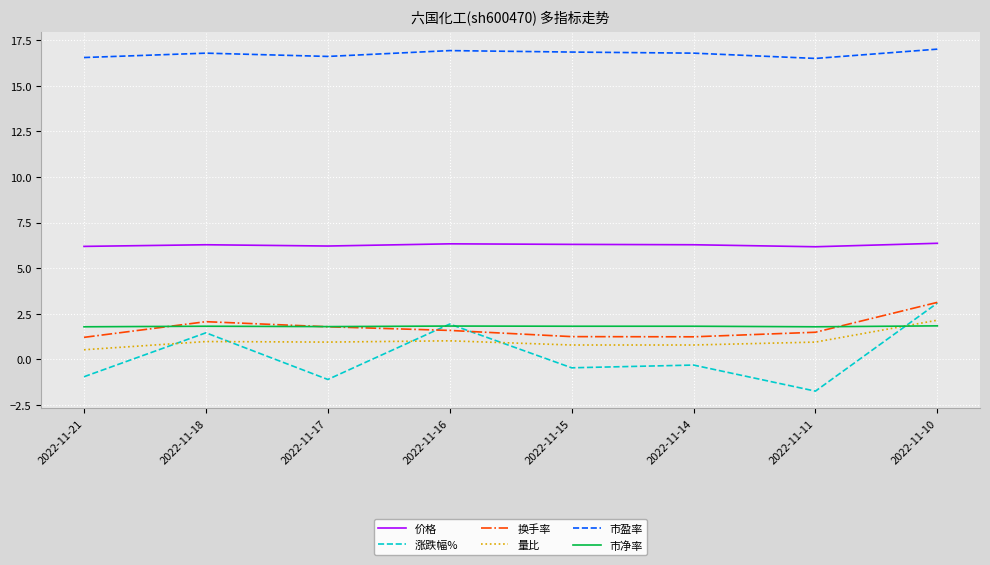

At which category is the sum across all series the highest?

2022-11-10